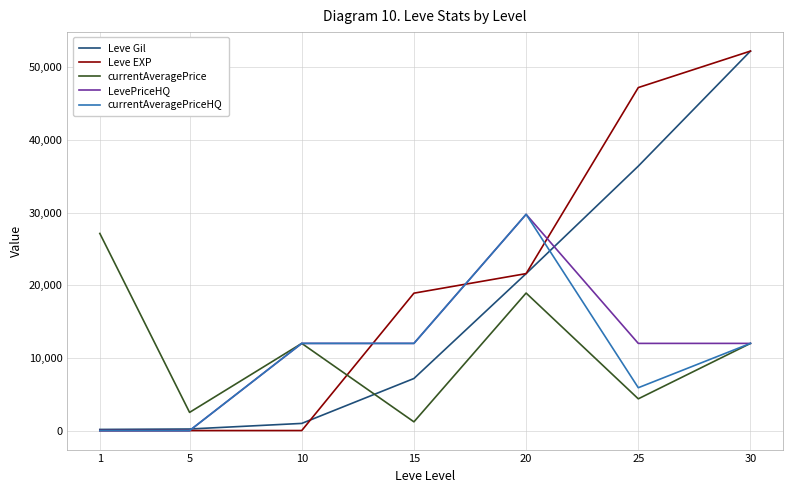

What value does the Leve EXP series have at 1?

1.0